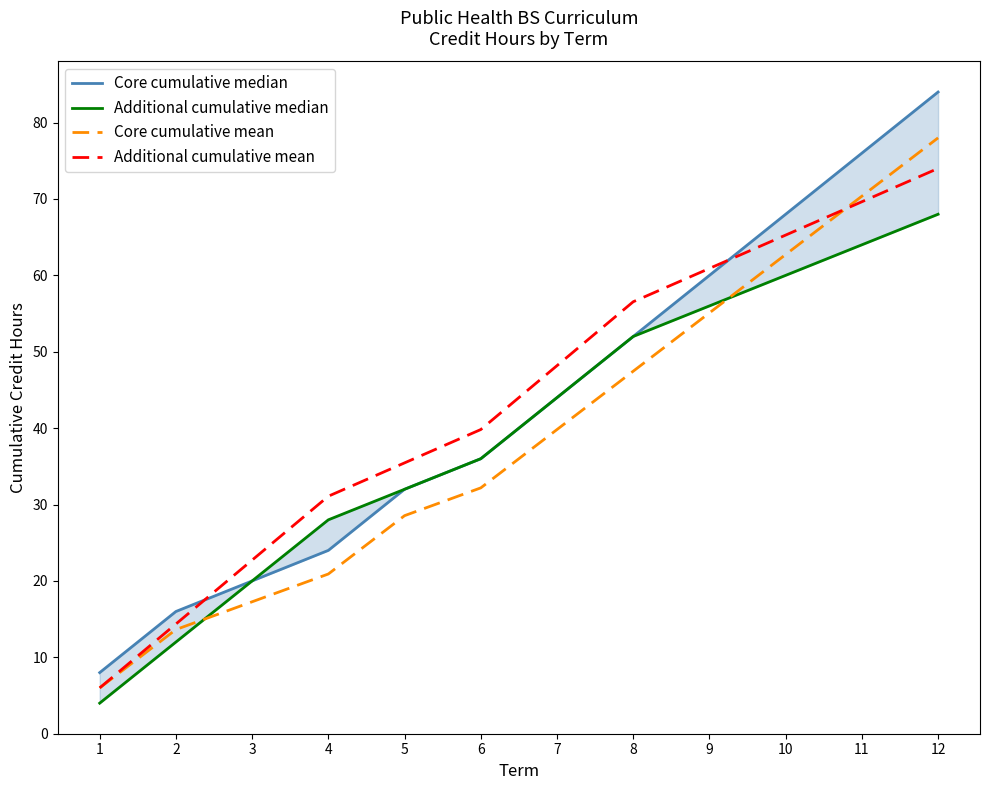

What is the difference between the maximum and minimum values in the Core cumulative mean series?

72.0